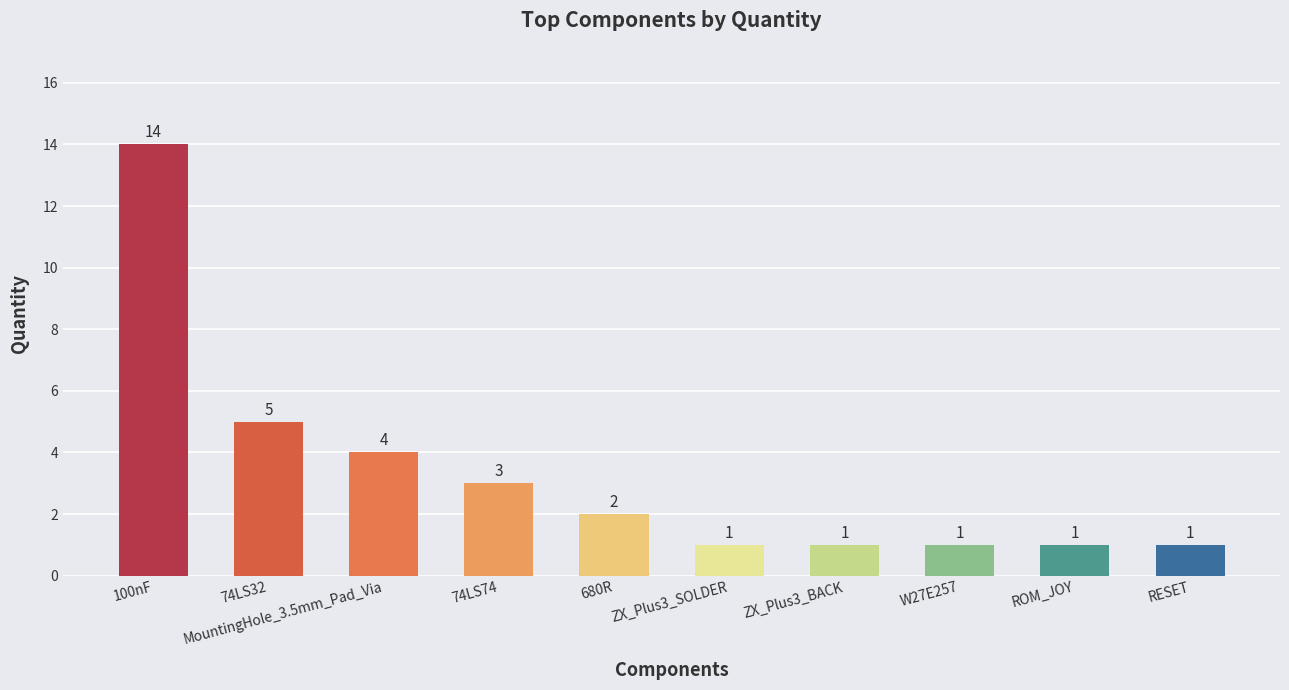

What is the sum of all values?

33